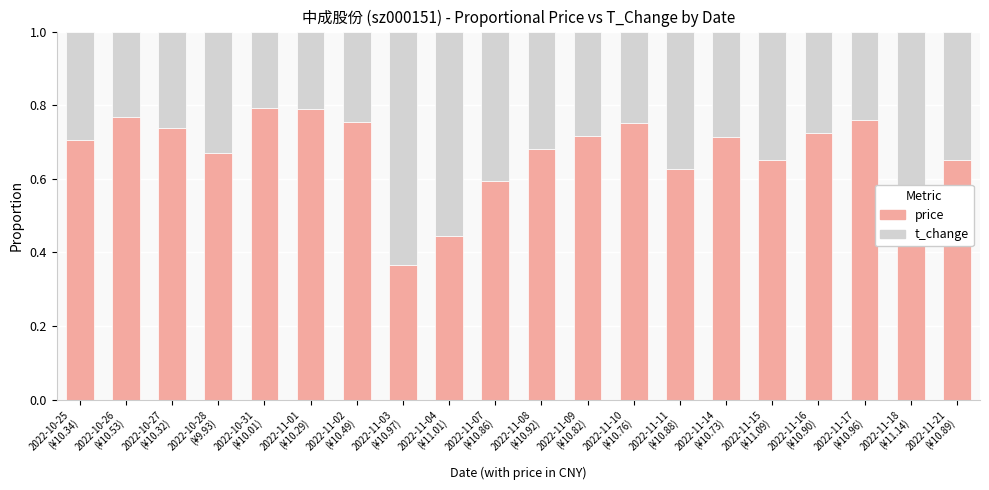

What is the sum of all price values?

13.5